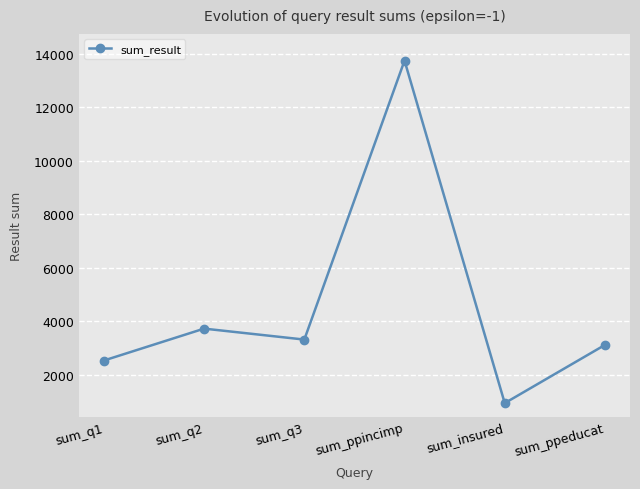

Is this an area chart (filled region under the line)?

No